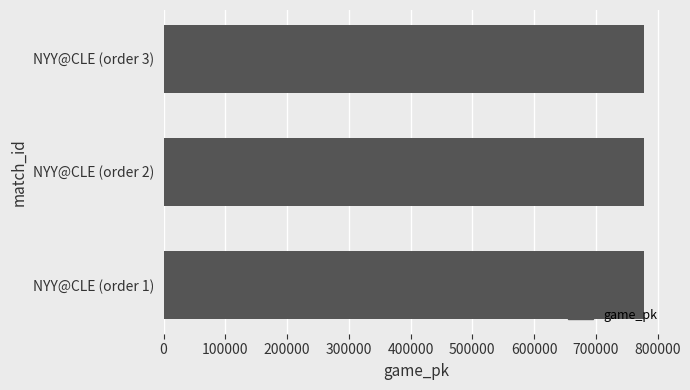

Approximately how many times larger is the value at NYY@CLE (order 1) compared to NYY@CLE (order 3)?

1.0